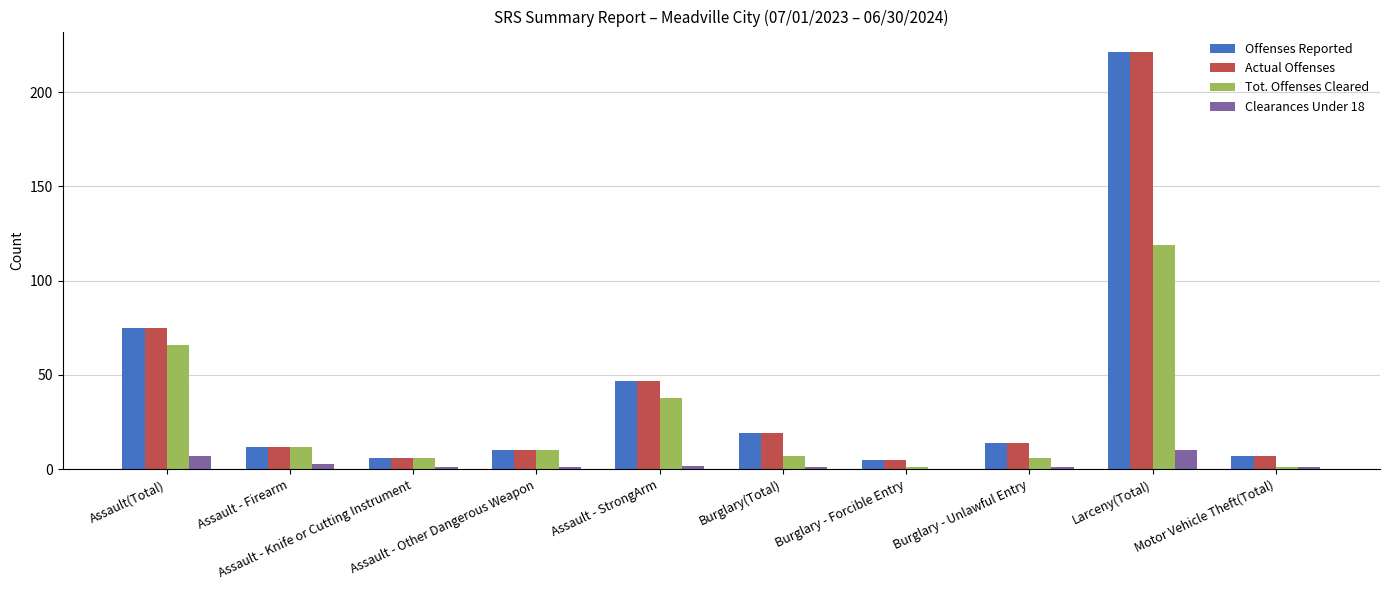

What is the difference between the Offenses Reported values at Assault - Knife or Cutting Instrument and Motor Vehicle Theft(Total)?

1